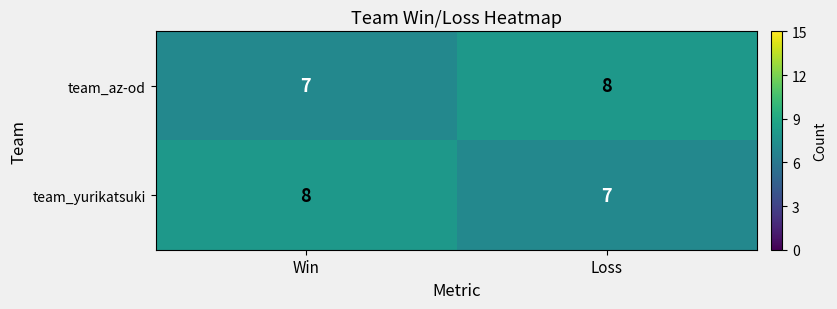

List the labels in order of team_yurikatsuki value, smallest first.

Loss, Win